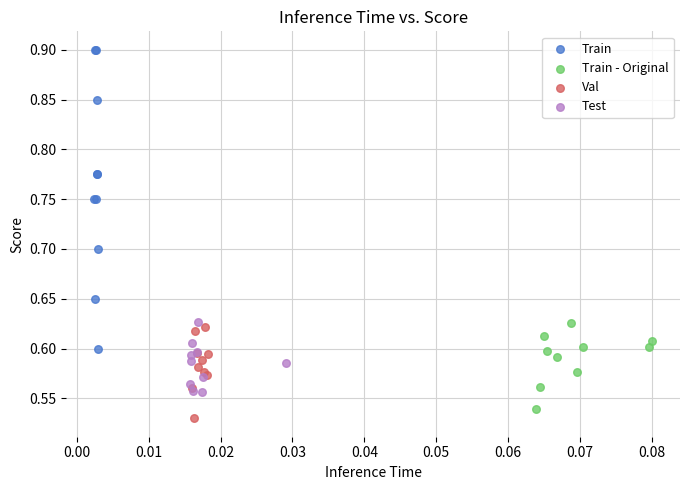

Which series contains the highest Y value?

Train